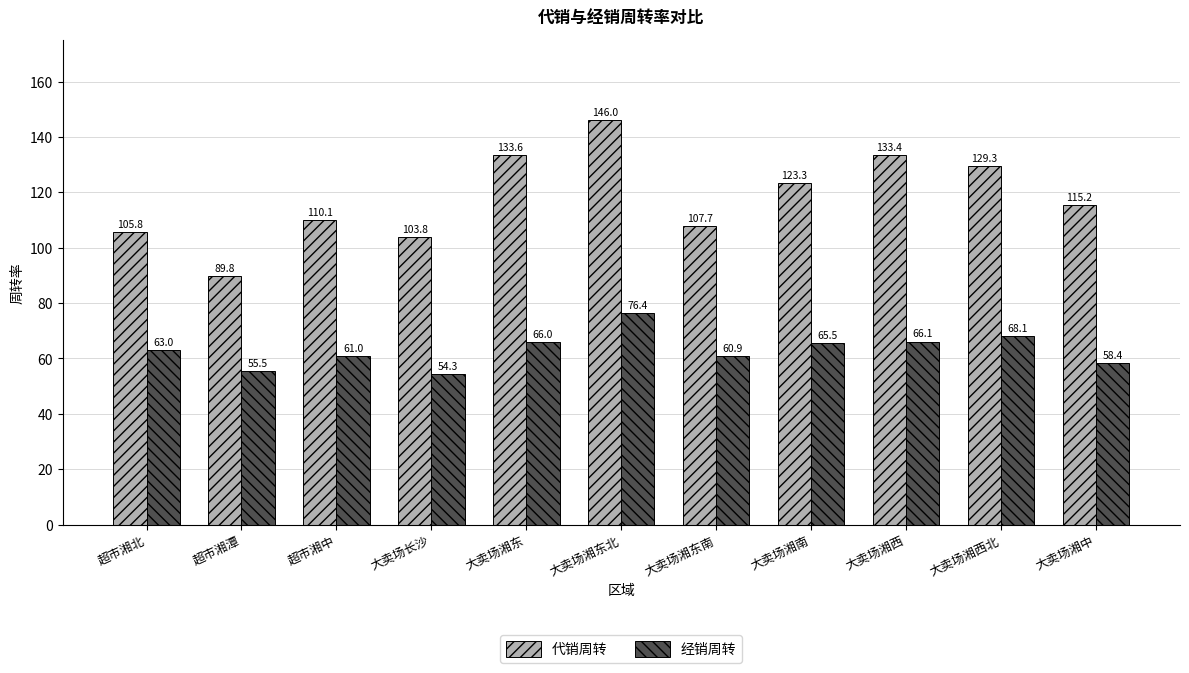

At 大卖场湘东, list the series in order from largest to smallest.

代销周转, 经销周转